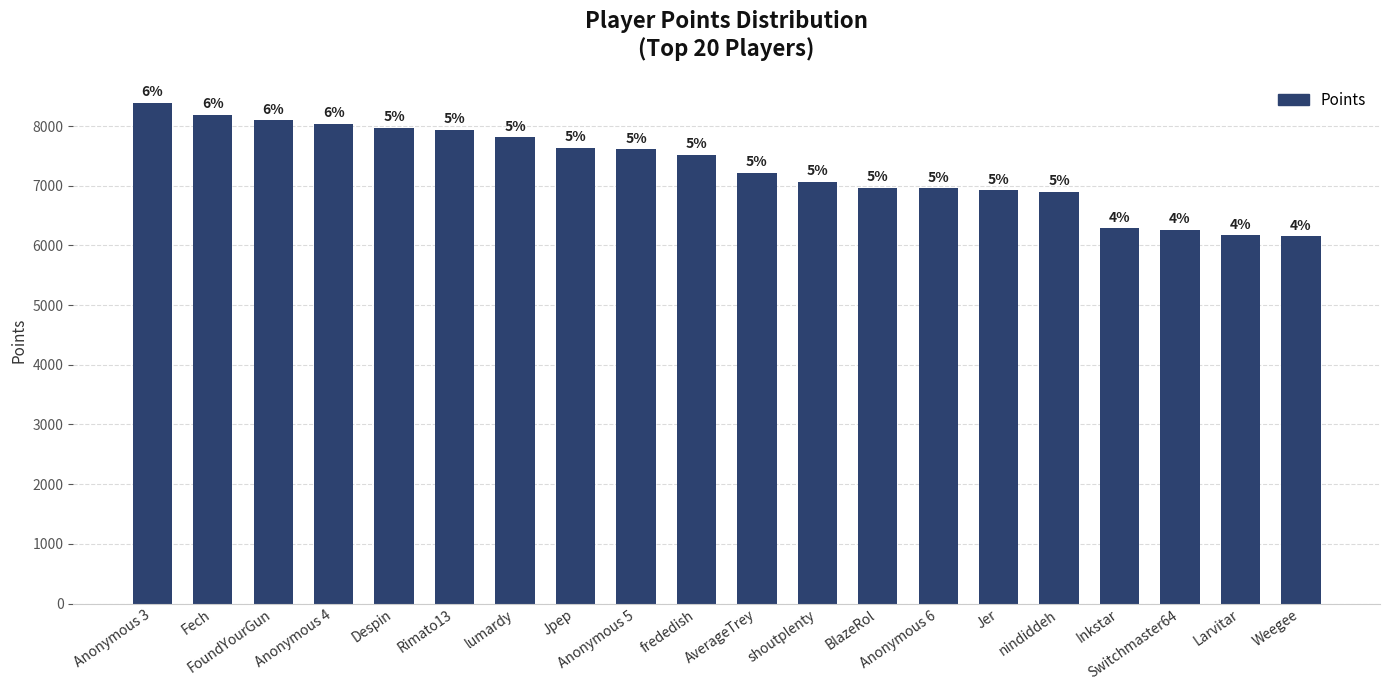

Does the chart contain any negative values?

No